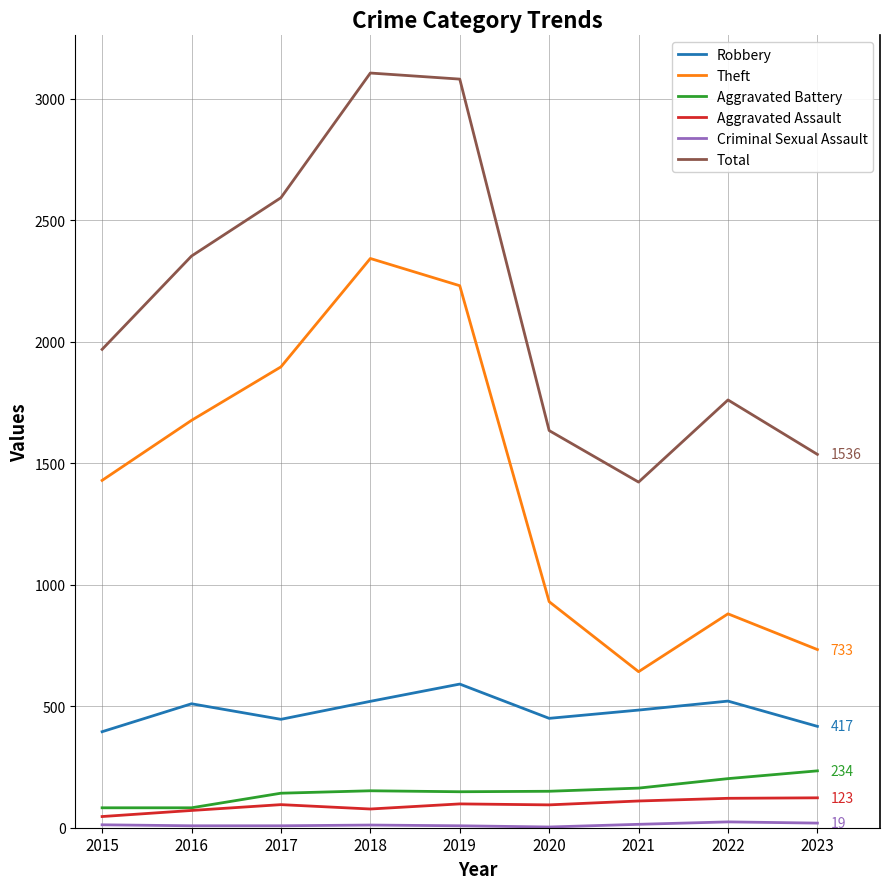

What is the greatest value displayed?

3105